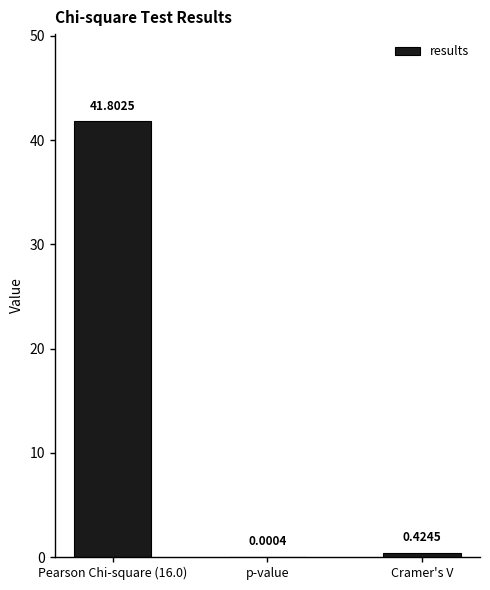

What is the change in value from Pearson Chi-square (16.0) to Cramer's V?

-41.4